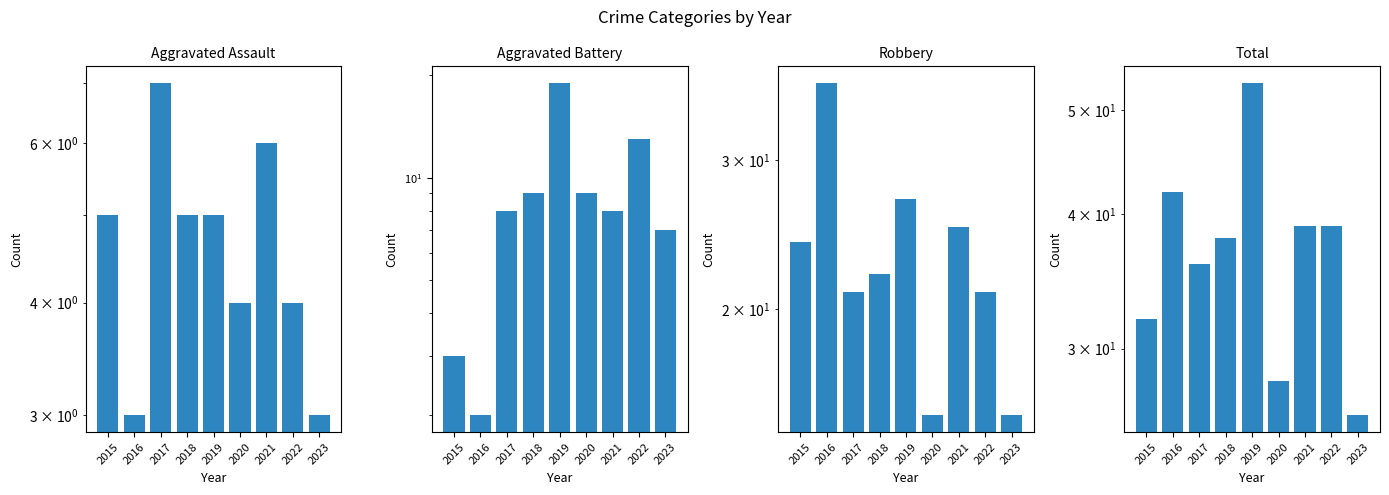

Rank the categories by Aggravated Assault value from lowest to highest.

2016, 2023, 2020, 2022, 2015, 2018, 2019, 2021, 2017